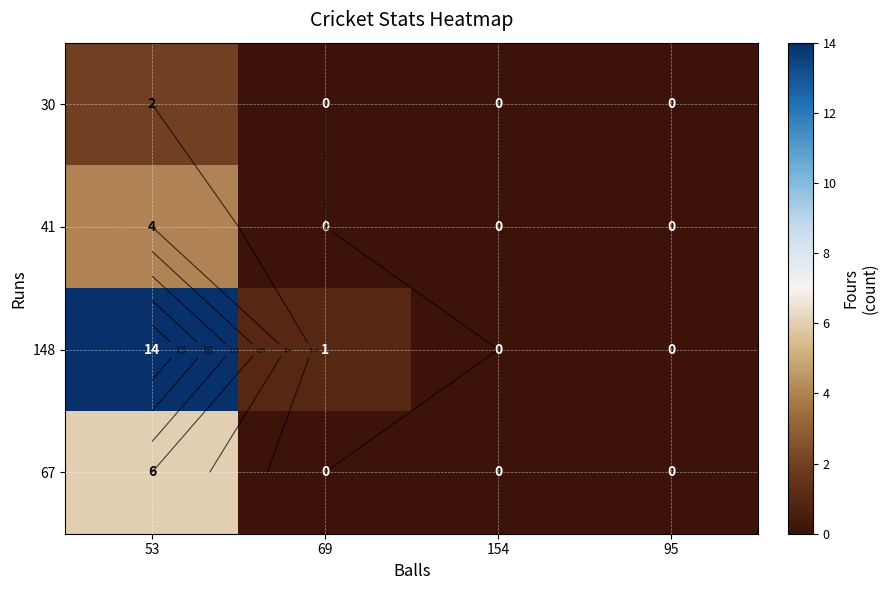

The value of 67 at 69 is 4. True or false?

False